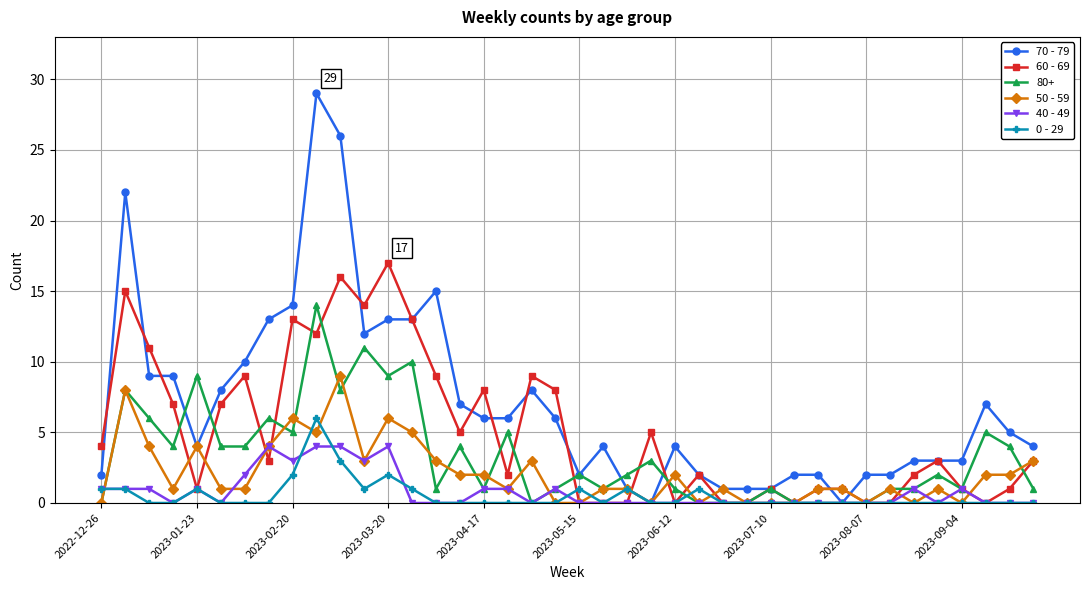

What is the maximum value for 80+?

14